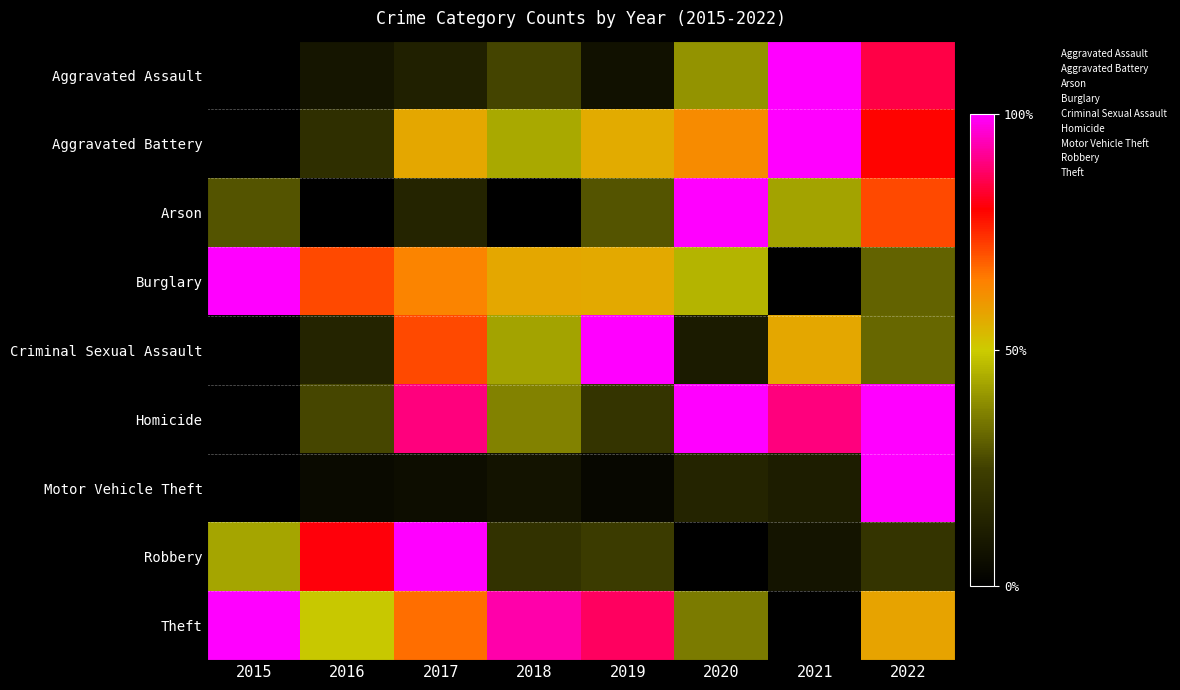

Reading left to right, what are all the values shown in this chart?

Aggravated Assault: 2015=0.0	2016=0.1	2017=0.1	2018=0.3	2019=0.1	2020=0.4	2021=1.0	2022=0.9
Aggravated Battery: 2015=0.0	2016=0.2	2017=0.6	2018=0.4	2019=0.6	2020=0.6	2021=1.0	2022=0.8
Arson: 2015=0.3	2016=0.0	2017=0.1	2018=0.0	2019=0.3	2020=1.0	2021=0.4	2022=0.7
Burglary: 2015=1.0	2016=0.7	2017=0.6	2018=0.6	2019=0.6	2020=0.5	2021=0.0	2022=0.3
Criminal Sexual Assault: 2015=0.0	2016=0.1	2017=0.7	2018=0.4	2019=1.0	2020=0.1	2021=0.6	2022=0.3
Homicide: 2015=0.0	2016=0.3	2017=0.9	2018=0.4	2019=0.2	2020=1.0	2021=0.9	2022=1.0
Motor Vehicle Theft: 2015=0.0	2016=0.0	2017=0.1	2018=0.1	2019=0.0	2020=0.1	2021=0.1	2022=1.0
Robbery: 2015=0.4	2016=0.8	2017=1.0	2018=0.2	2019=0.2	2020=0.0	2021=0.1	2022=0.2
Theft: 2015=1.0	2016=0.5	2017=0.7	2018=0.9	2019=0.9	2020=0.4	2021=0.0	2022=0.6